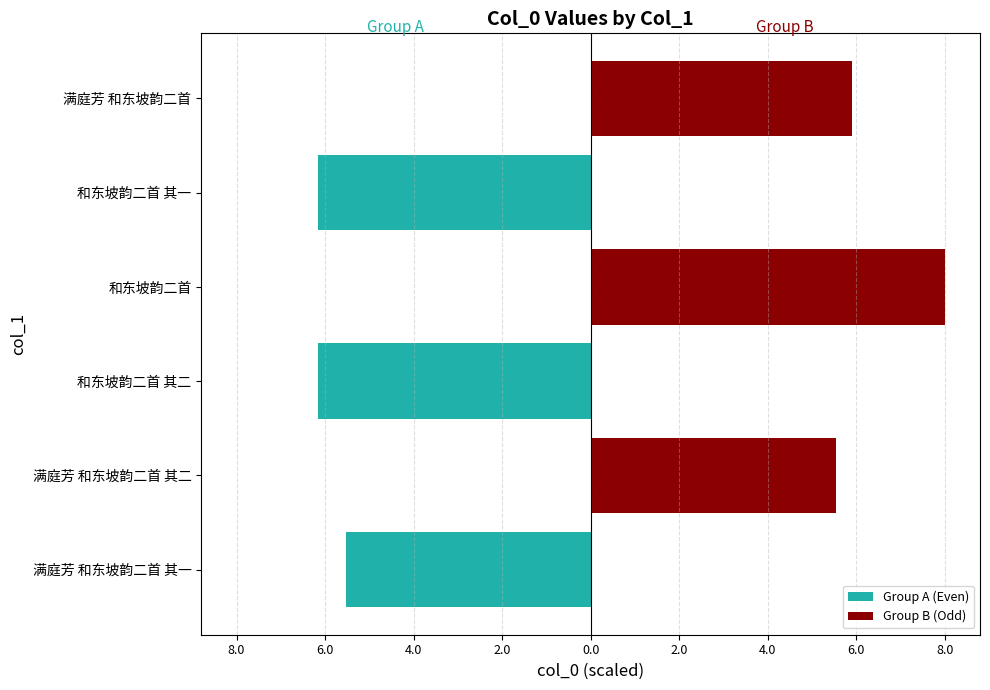

Which series changed the most between 满庭芳 和东坡韵二首 其二 and 和东坡韵二首?

Group B (Odd)